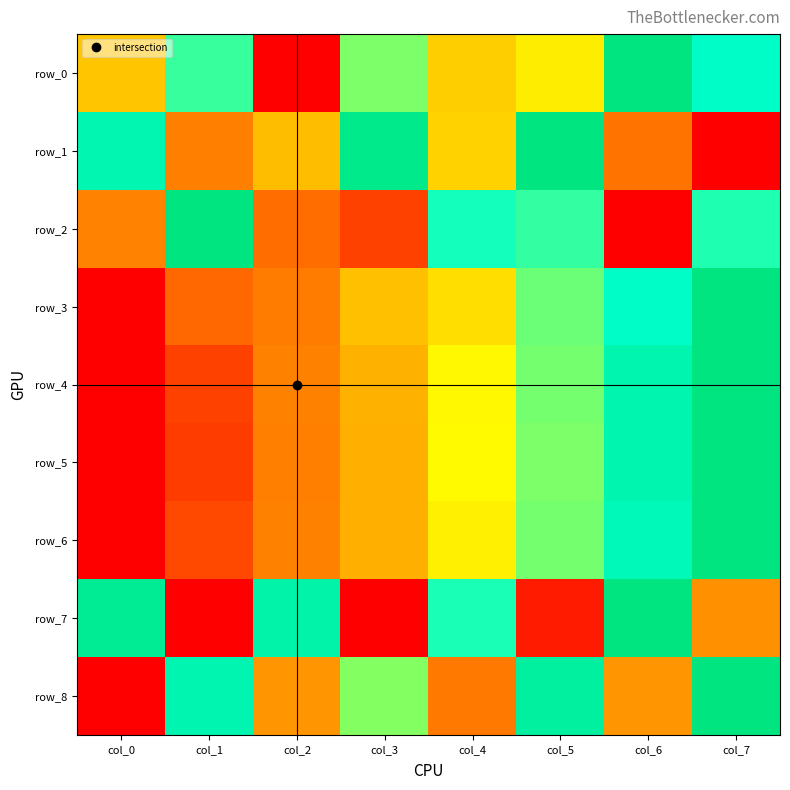

At which label is row_4 closest to 0?

col_0